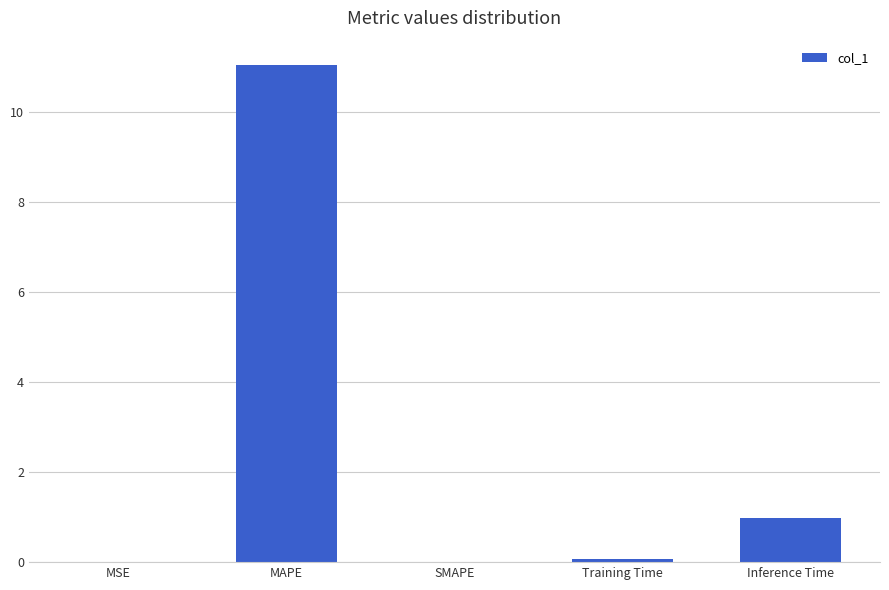

What is the change in value from Training Time to Inference Time?

+0.9